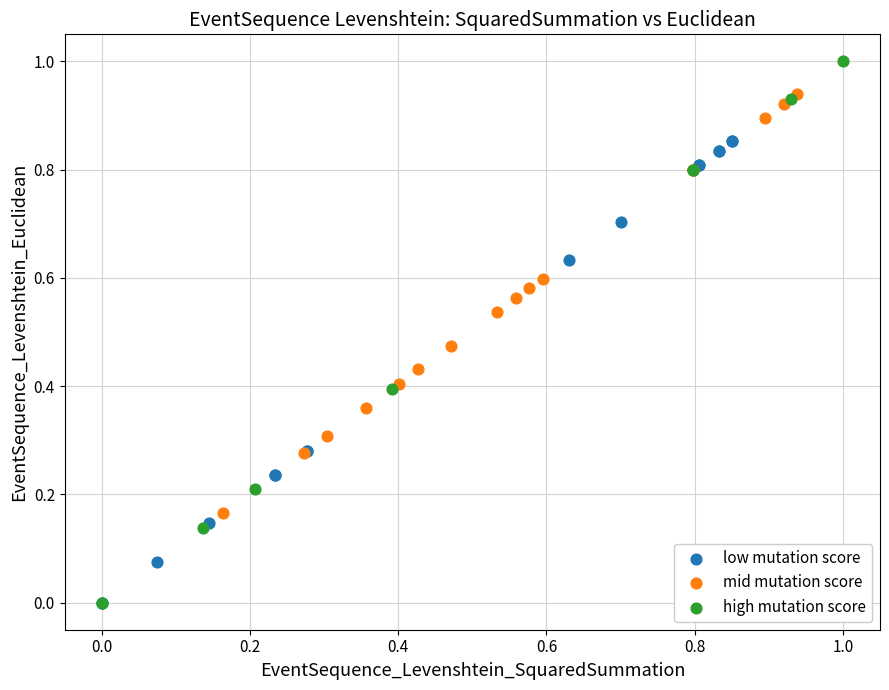

Which series has the largest Y range (max minus min)?

high mutation score